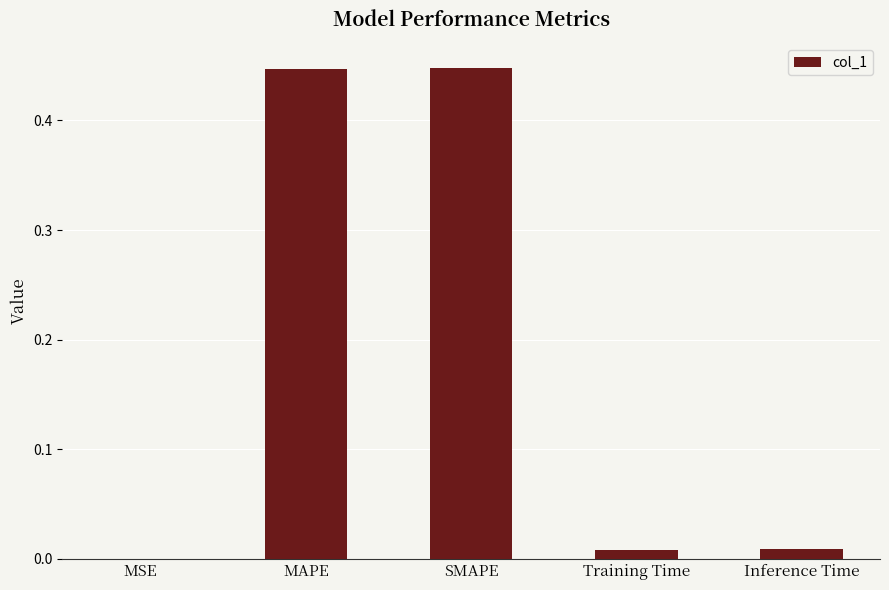

What is the sum of the values at MAPE and SMAPE?

0.9